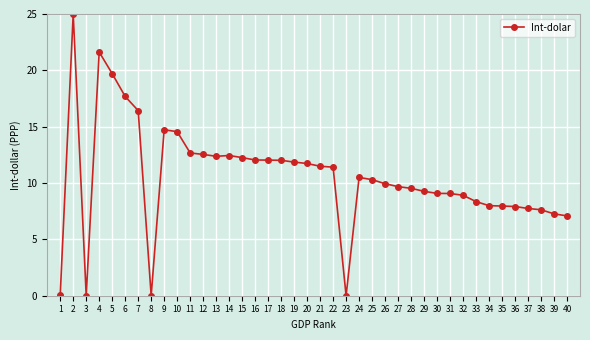

The chart shows a value of 10.4 at 34. True or false?

False